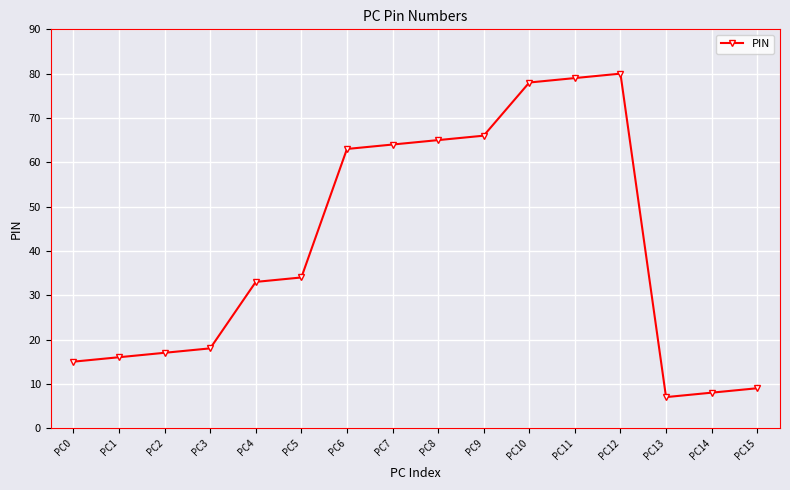

Which category has the highest value across all series?

PC12